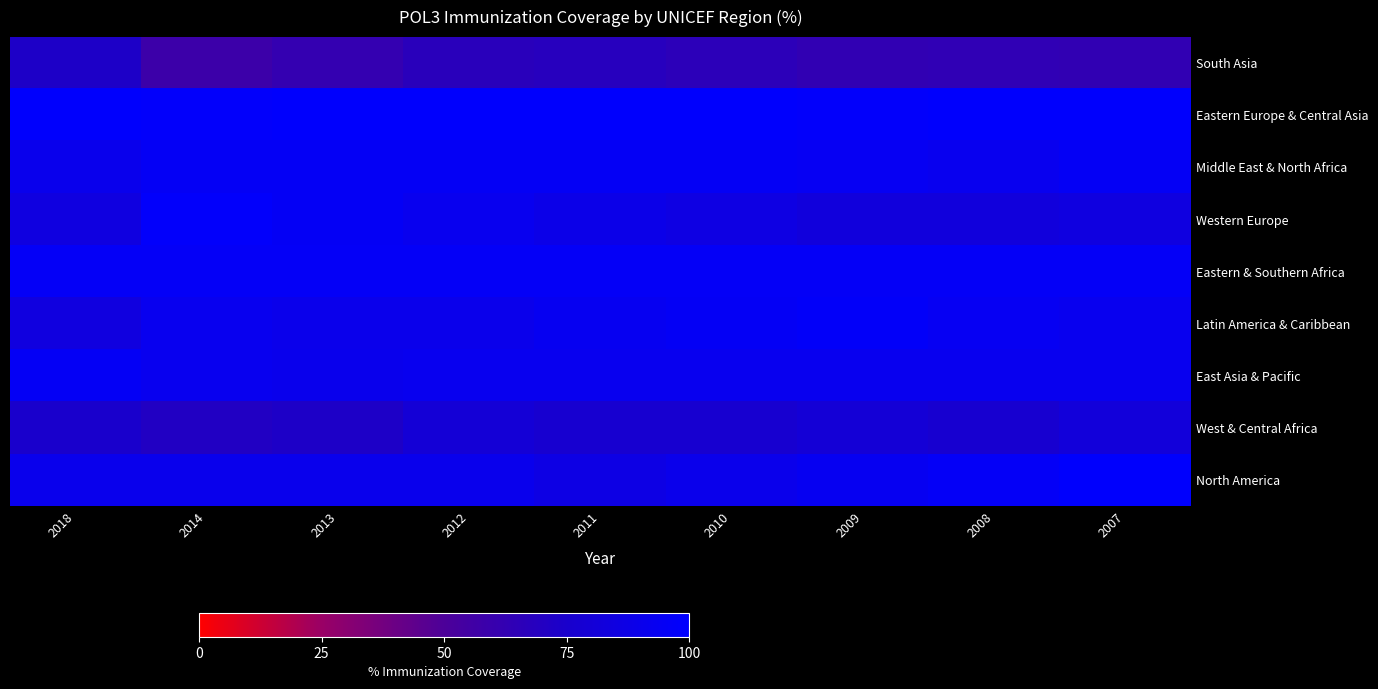

Which category has the lowest value across all series?

2014